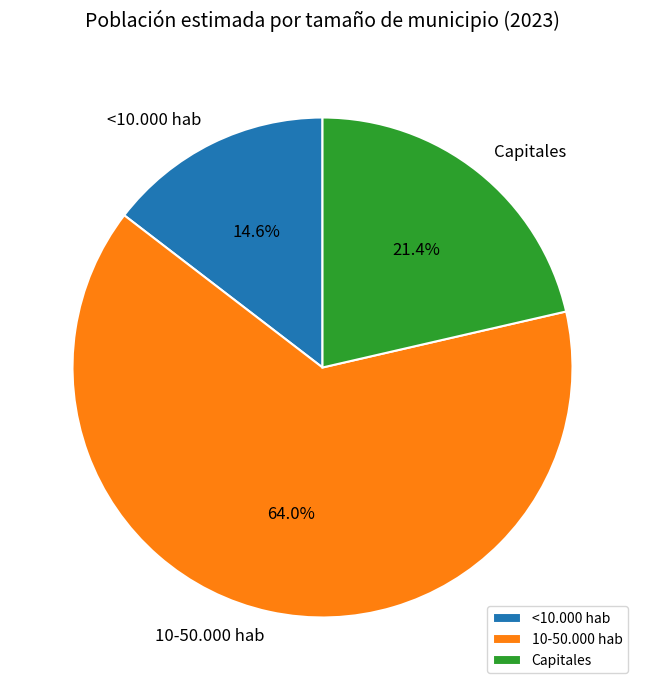

To the nearest percent, what is the difference between the largest and smallest slice percentages?

49%